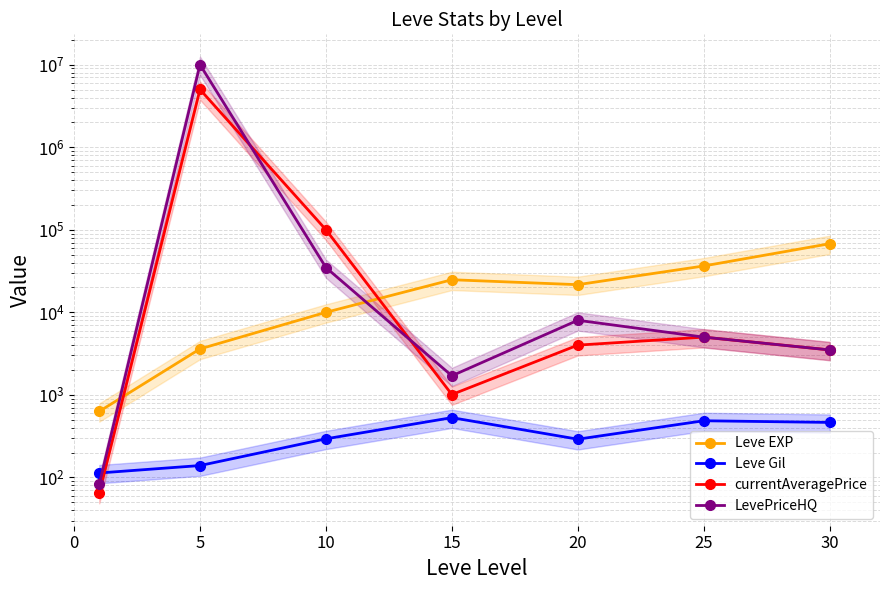

What is the average value of the Leve EXP series?

23532.9